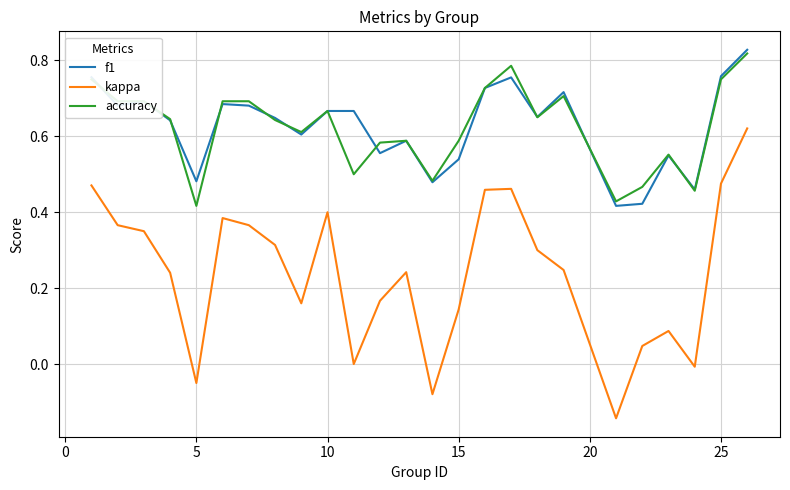

Which series has the largest range (max minus min)?

kappa